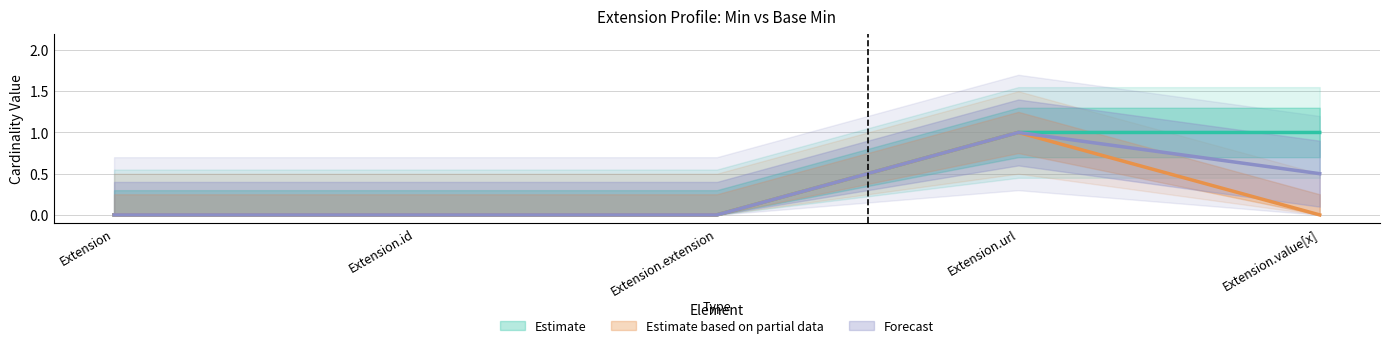

What is the label of the 3rd point from the right?

Extension.extension